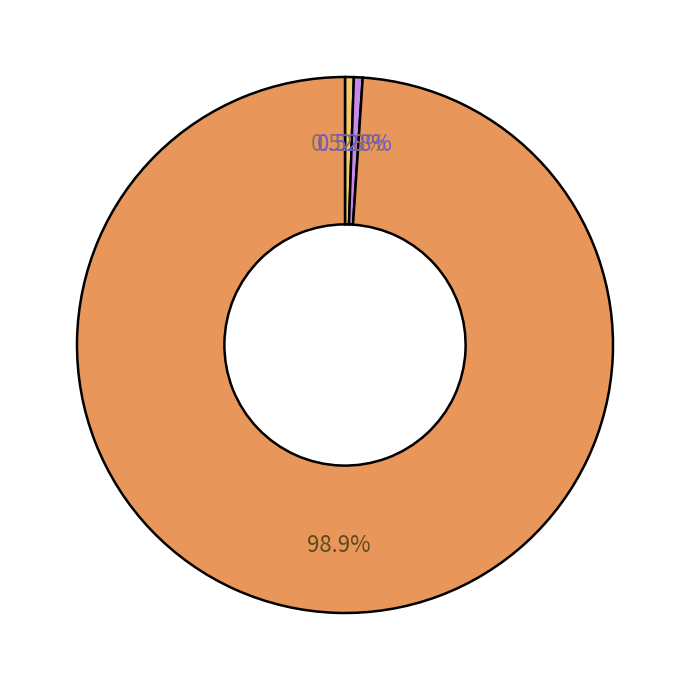

Does any single category account for the majority?

Yes